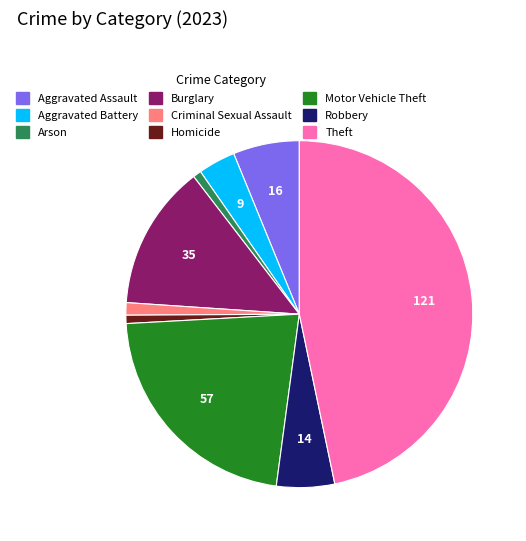

Which category has the biggest portion of the pie?

Theft